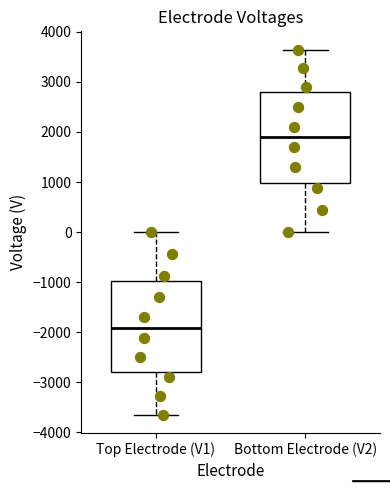

Where is the upper edge of the box for Bottom Electrode (V2) on the y-axis? The values are not printed on the chart, so give them approximately, as read against the axis.

2800